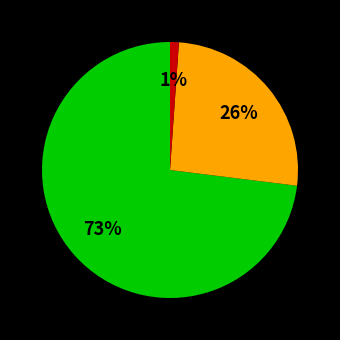

To the nearest percent, what is the average slice percentage?

33%